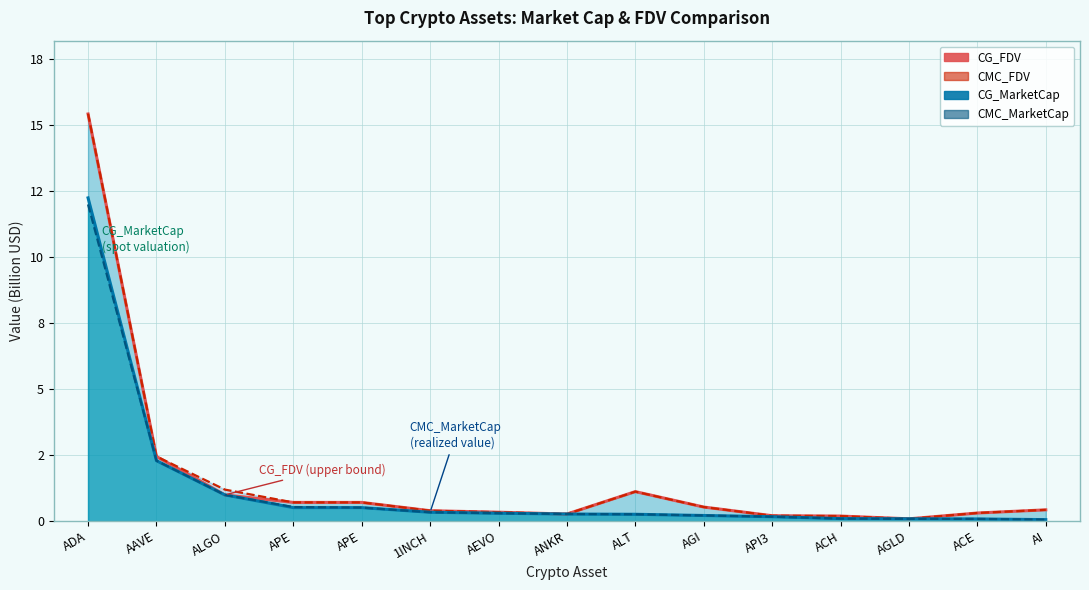

True or false: CG_FDV and CG_MarketCap cross at least once.

False